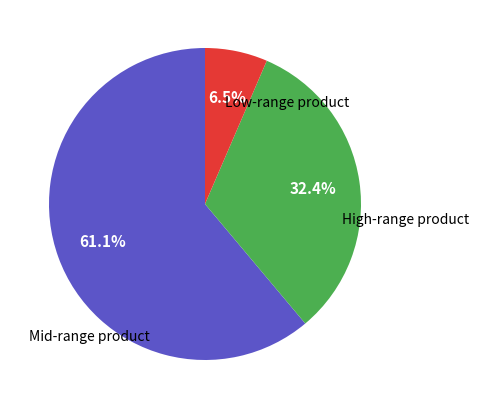

Is there any slice that represents more than half of the pie?

Yes